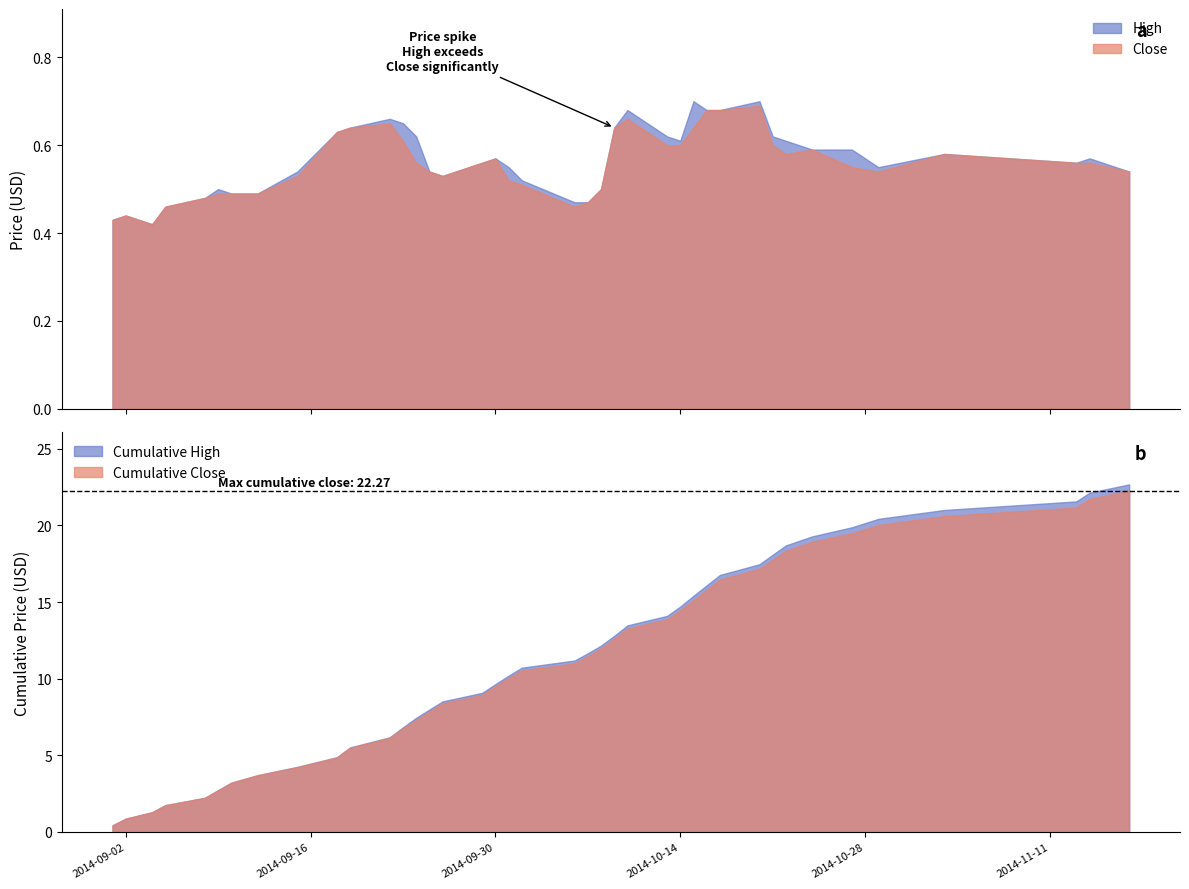

Which series changed the most between 2014-09-09 and 2014-10-13?

High